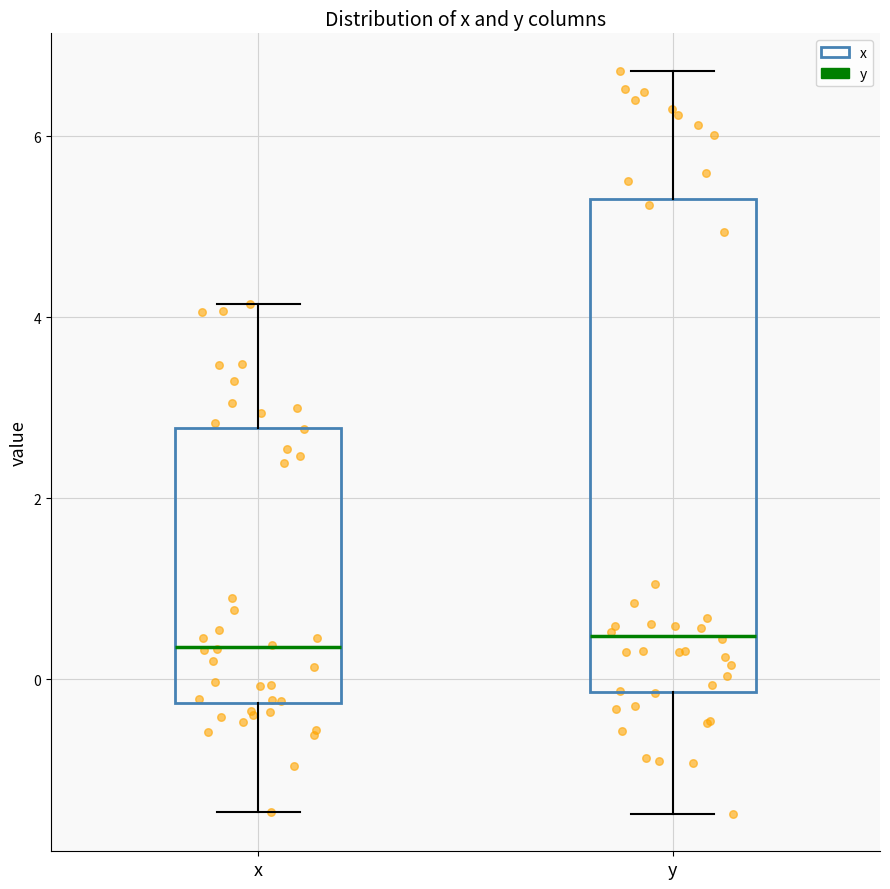

Reading left to right, transcribe this box plot: for each box, give where its median line is, the range the box spans, and where its two whiskers end, as read against the y-axis. The values are not printed on the chart, so give them approximately, as read against the axis.

x: median 0.4, box -0.2 to 2.8, whiskers -1.4 to 4.2
y: median 0.4, box -0.2 to 5.4, whiskers -1.4 to 6.8